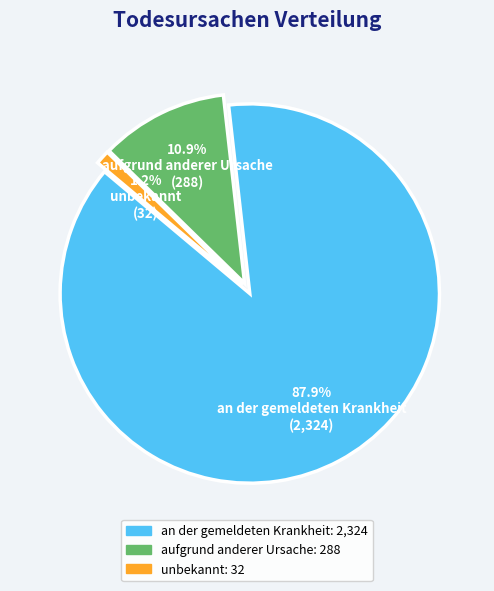

Which has a higher value, aufgrund anderer Ursache or unbekannt?

aufgrund anderer Ursache